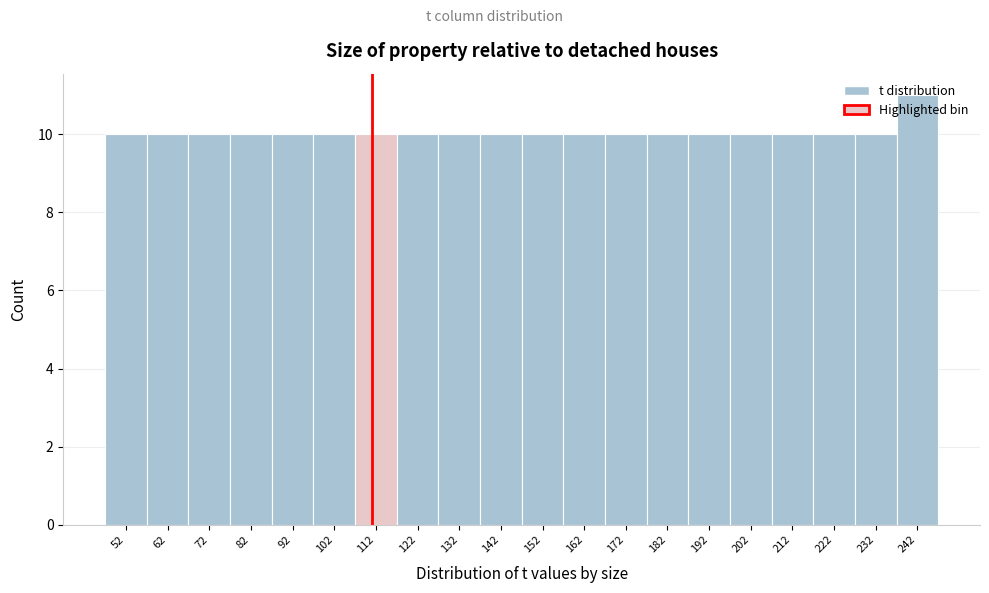

What is the ratio of the value at 102 to the value at 172?

1.0